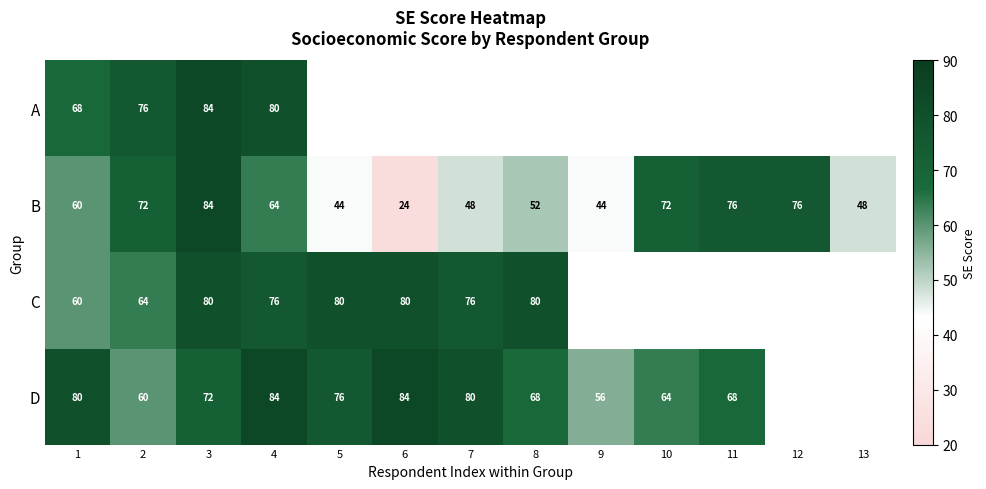

What is the total value across all series at 4?

304